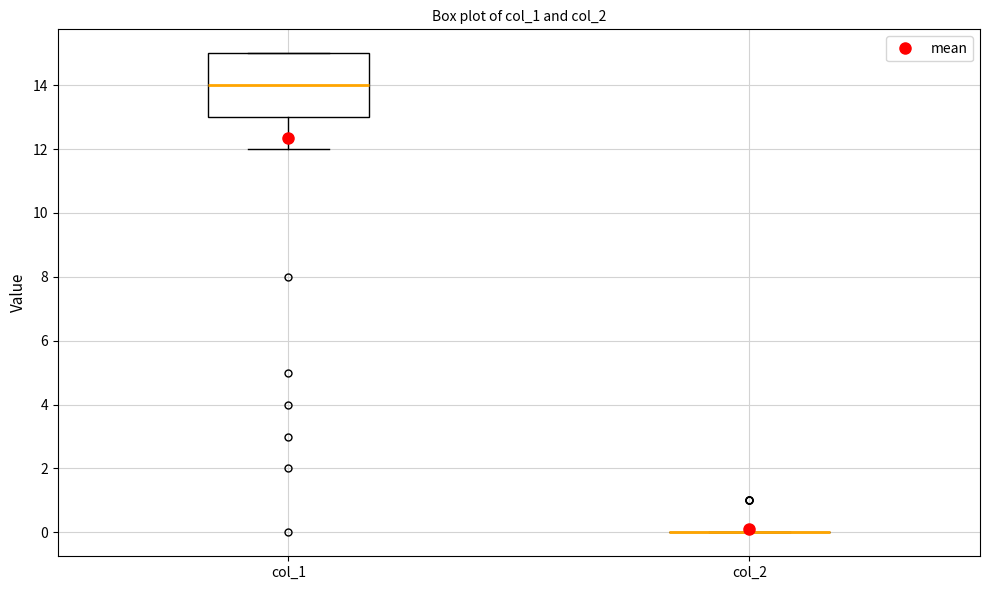

Comparing the boxes themselves (not the whiskers), which one is the tallest?

col_1